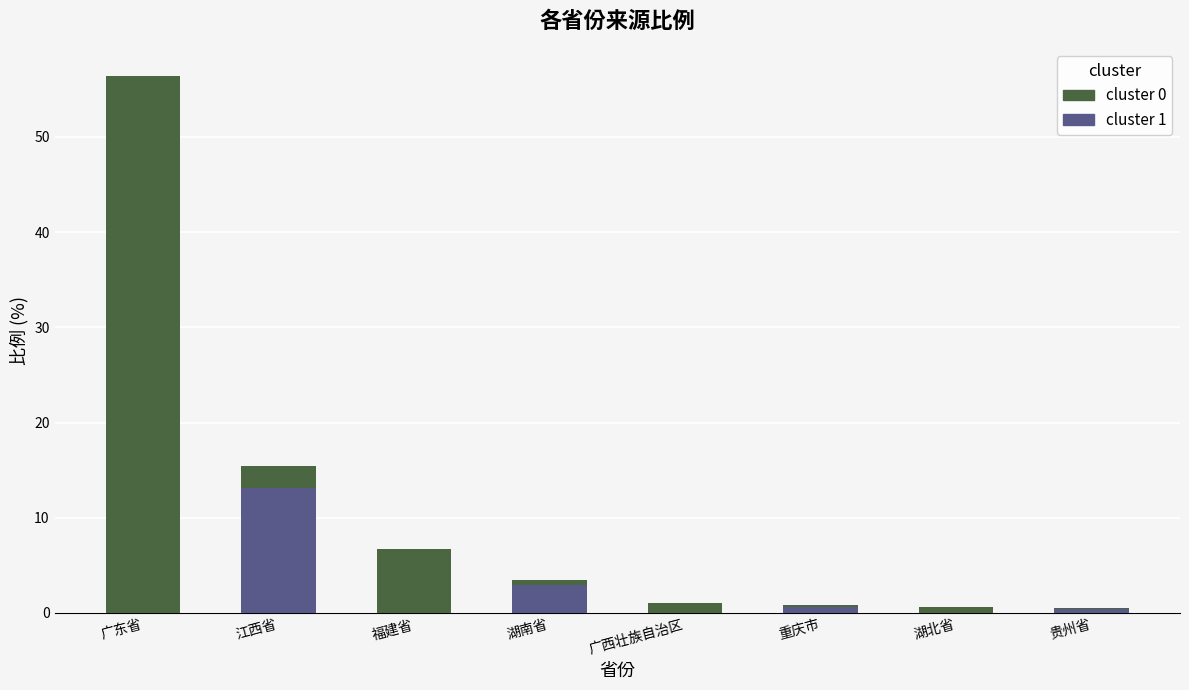

What is the greatest value displayed?

56.4